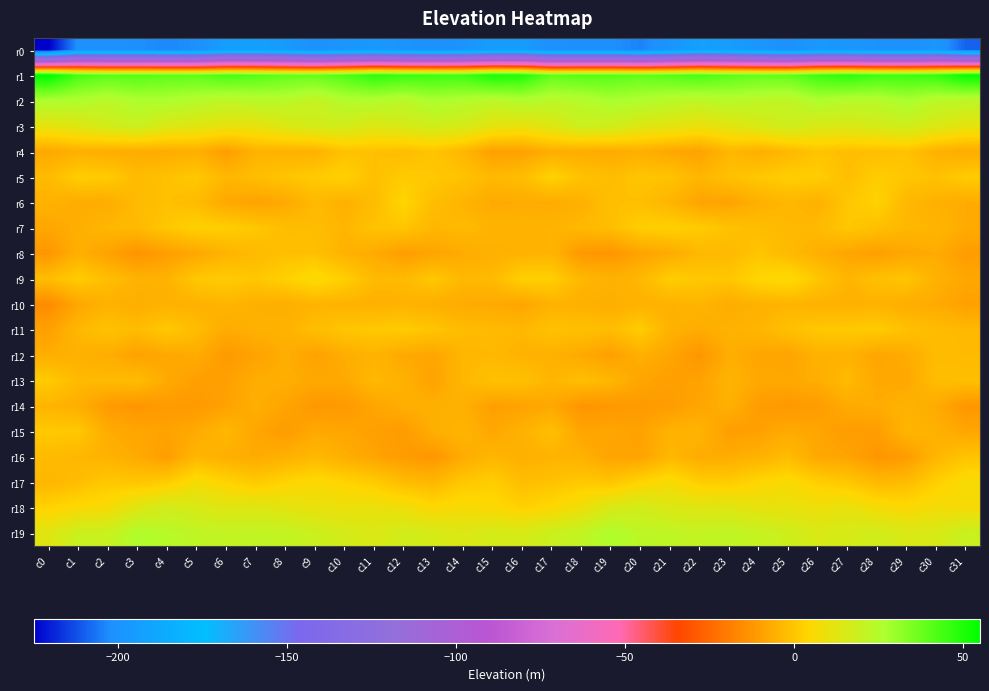

Reading left to right, list all the values displayed in this chart.

r0: c0=-225.4	c1=-200.9	c2=-201.7	c3=-202.2	c4=-203.6	c5=-202.2	c6=-193.7	c7=-192.9	c8=-196.0	c9=-201.1	c10=-198.4	c11=-196.7	c12=-199.4	c13=-201.6	c14=-199.4	c15=-194.8	c16=-194.6	c17=-202.0	c18=-202.1	c19=-202.2	c20=-204.4	c21=-199.0	c22=-192.3	c23=-194.2	c24=-197.8	c25=-201.3	c26=-196.7	c27=-197.9	c28=-200.1	c29=-201.3	c30=-198.1	c31=-209.5
r1: c0=55.4	c1=43.3	c2=40.2	c3=41.0	c4=39.7	c5=39.4	c6=42.9	c7=41.3	c8=38.9	c9=38.2	c10=42.1	c11=47.8	c12=45.4	c13=44.8	c14=44.8	c15=50.9	c16=49.5	c17=39.0	c18=40.8	c19=40.8	c20=38.8	c21=40.9	c22=42.9	c23=40.0	c24=38.4	c25=39.0	c26=45.1	c27=47.6	c28=44.8	c29=44.7	c30=46.3	c31=53.9
r2: c0=26.5	c1=25.5	c2=23.2	c3=26.3	c4=26.2	c5=24.3	c6=22.0	c7=23.5	c8=23.5	c9=20.5	c10=24.7	c11=25.0	c12=23.0	c13=26.5	c14=24.9	c15=22.7	c16=25.2	c17=22.8	c18=24.3	c19=26.8	c20=25.6	c21=23.2	c22=22.0	c23=23.9	c24=22.3	c25=21.4	c26=25.9	c27=24.0	c28=23.7	c29=27.2	c30=22.9	c31=22.2
r3: c0=11.0	c1=13.4	c2=16.8	c3=18.9	c4=14.4	c5=12.5	c6=10.8	c7=10.7	c8=14.2	c9=16.5	c10=16.9	c11=13.8	c12=15.6	c13=17.4	c14=16.0	c15=11.7	c16=10.0	c17=13.5	c18=18.3	c19=17.6	c20=13.3	c21=12.1	c22=9.8	c23=12.3	c24=14.9	c25=17.8	c26=14.9	c27=14.6	c28=16.0	c29=17.7	c30=14.4	c31=11.1
r4: c0=-7.7	c1=-5.8	c2=-6.5	c3=-6.6	c4=-6.9	c5=-5.9	c6=-10.4	c7=-5.1	c8=-5.2	c9=-5.3	c10=-0.9	c11=-1.3	c12=-2.2	c13=-0.3	c14=-3.7	c15=-9.8	c16=-9.3	c17=-6.4	c18=-6.6	c19=-7.0	c20=-5.9	c21=-7.9	c22=-9.3	c23=-3.8	c24=-5.9	c25=-3.5	c26=-0.5	c27=-1.9	c28=-1.6	c29=-0.8	c30=-5.5	c31=-6.8
r5: c0=-2.8	c1=2.0	c2=1.5	c3=-2.9	c4=-1.0	c5=0.7	c6=-3.8	c7=-2.0	c8=-0.3	c9=1.2	c10=2.8	c11=-1.5	c12=1.2	c13=0.6	c14=-0.8	c15=-3.2	c16=-2.0	c17=3.2	c18=-0.8	c19=-2.3	c20=-0.2	c21=-0.7	c22=-3.9	c23=-1.2	c24=0.4	c25=2.0	c26=1.7	c27=-1.7	c28=1.7	c29=0.2	c30=-1.1	c31=1.8
r6: c0=-5.2	c1=-6.7	c2=-6.6	c3=-2.9	c4=-1.2	c5=-2.7	c6=-7.7	c7=-9.1	c8=-7.4	c9=-3.2	c10=-5.5	c11=-2.4	c12=4.1	c13=-2.2	c14=-4.5	c15=-7.3	c16=-6.7	c17=-7.0	c18=-5.6	c19=-1.4	c20=-1.5	c21=-4.4	c22=-8.8	c23=-9.1	c24=-5.5	c25=-3.7	c26=-5.3	c27=0.4	c28=3.2	c29=-3.5	c30=-5.5	c31=-6.8
r7: c0=-8.1	c1=-6.2	c2=-3.7	c3=-3.0	c4=0.3	c5=2.8	c6=2.1	c7=0.3	c8=-2.0	c9=-2.4	c10=-4.1	c11=-0.6	c12=-0.1	c13=-4.0	c14=-3.1	c15=-4.5	c16=-4.8	c17=-4.6	c18=-3.3	c19=-2.1	c20=2.0	c21=2.8	c22=1.4	c23=-0.9	c24=-2.0	c25=-3.5	c26=-3.1	c27=0.4	c28=-1.6	c29=-3.8	c30=-4.1	c31=-7.0
r8: c0=-12.3	c1=-5.7	c2=-9.4	c3=-13.1	c4=-10.2	c5=-7.9	c6=-4.8	c7=-2.8	c8=-1.5	c9=-1.4	c10=-5.0	c11=-7.1	c12=-10.2	c13=-8.7	c14=-6.8	c15=-5.6	c16=-5.1	c17=-4.6	c18=-11.8	c19=-12.4	c20=-9.0	c21=-7.0	c22=-3.4	c23=-3.2	c24=-0.3	c25=-3.1	c26=-5.6	c27=-8.3	c28=-10.1	c29=-8.0	c30=-6.7	c31=-10.6
r9: c0=-2.1	c1=1.7	c2=-2.0	c3=-5.0	c4=-5.2	c5=0.7	c6=1.4	c7=0.1	c8=2.8	c9=6.1	c10=2.3	c11=-3.1	c12=-3.2	c13=0.5	c14=-3.5	c15=-3.0	c16=2.6	c17=2.4	c18=-3.7	c19=-5.4	c20=-3.5	c21=2.0	c22=0.5	c23=0.4	c24=4.5	c25=5.9	c26=0.2	c27=-4.3	c28=-1.4	c29=-0.2	c30=-5.3	c31=-8.0
r10: c0=-15.2	c1=-8.0	c2=-5.3	c3=-6.3	c4=-5.2	c5=-5.4	c6=-4.2	c7=-5.8	c8=-6.2	c9=-4.5	c10=-5.0	c11=-5.4	c12=-5.0	c13=-6.0	c14=-6.9	c15=-7.4	c16=-8.3	c17=-5.1	c18=-5.6	c19=-6.1	c20=-5.1	c21=-5.3	c22=-4.2	c23=-6.8	c24=-5.4	c25=-4.4	c26=-5.2	c27=-5.5	c28=-5.0	c29=-6.4	c30=-7.2	c31=-9.7
r11: c0=-9.8	c1=-3.6	c2=-0.8	c3=-2.6	c4=0.8	c5=-2.3	c6=-7.0	c7=-5.4	c8=-5.2	c9=-2.1	c10=-0.1	c11=0.7	c12=1.4	c13=-0.2	c14=-2.5	c15=-3.0	c16=-3.6	c17=-1.0	c18=-1.4	c19=-2.2	c20=1.7	c21=-5.2	c22=-6.8	c23=-5.2	c24=-4.2	c25=-1.4	c26=0.5	c27=0.9	c28=1.3	c29=-1.1	c30=-2.5	c31=-3.4
r12: c0=-6.2	c1=-5.4	c2=-6.6	c3=-9.4	c4=-7.8	c5=-6.8	c6=-11.5	c7=-9.2	c8=-6.4	c9=-9.3	c10=-6.6	c11=-4.6	c12=-7.4	c13=-8.3	c14=-4.1	c15=-3.6	c16=-4.9	c17=-5.3	c18=-7.4	c19=-9.8	c20=-5.8	c21=-8.5	c22=-12.4	c23=-6.3	c24=-8.2	c25=-8.7	c26=-5.2	c27=-5.1	c28=-8.3	c29=-6.9	c30=-2.5	c31=-3.0
r13: c0=1.4	c1=-3.2	c2=-3.0	c3=-2.4	c4=-7.2	c5=-10.0	c6=-9.6	c7=-6.5	c8=-6.1	c9=-7.6	c10=-7.4	c11=-3.3	c12=-5.4	c13=-9.1	c14=-3.8	c15=-1.1	c16=-1.4	c17=-4.2	c18=-1.9	c19=-4.0	c20=-8.5	c21=-9.9	c22=-9.2	c23=-4.8	c24=-7.5	c25=-7.4	c26=-6.3	c27=-2.8	c28=-7.7	c29=-7.5	c30=-2.2	c31=-1.7
r14: c0=-4.5	c1=-5.9	c2=-11.1	c3=-12.5	c4=-11.2	c5=-11.6	c6=-9.2	c7=-6.0	c8=-8.6	c9=-12.1	c10=-11.6	c11=-8.4	c12=-6.1	c13=-5.8	c14=-5.6	c15=-9.9	c16=-9.1	c17=-7.7	c18=-12.6	c19=-12.0	c20=-11.4	c21=-10.6	c22=-8.5	c23=-5.5	c24=-10.8	c25=-12.0	c26=-10.7	c27=-7.1	c28=-6.6	c29=-5.2	c30=-7.0	c31=-12.4
r15: c0=0.8	c1=0.6	c2=-6.8	c3=-8.3	c4=-9.2	c5=-7.1	c6=-3.5	c7=-8.2	c8=-10.9	c9=-7.4	c10=-8.3	c11=-9.9	c12=-11.1	c13=-6.0	c14=-4.5	c15=-8.0	c16=-5.1	c17=-1.7	c18=-8.5	c19=-8.4	c20=-9.4	c21=-5.1	c22=-4.5	c23=-10.3	c24=-9.6	c25=-7.0	c26=-8.4	c27=-10.7	c28=-10.5	c29=-4.1	c30=-5.6	c31=-8.1
r16: c0=-2.8	c1=-3.9	c2=-5.0	c3=-7.2	c4=-10.3	c5=-4.1	c6=-5.8	c7=-7.0	c8=-5.5	c9=-3.4	c10=-6.1	c11=-8.6	c12=-11.0	c13=-12.4	c14=-6.8	c15=-3.9	c16=-5.8	c17=-4.5	c18=-5.3	c19=-9.0	c20=-8.9	c21=-3.5	c22=-6.9	c23=-6.6	c24=-5.0	c25=-2.6	c26=-7.8	c27=-8.8	c28=-12.4	c29=-10.9	c30=-3.9	c31=-0.6
r17: c0=-4.1	c1=-2.1	c2=0.8	c3=-0.0	c4=1.7	c5=7.1	c6=3.6	c7=1.0	c8=3.8	c9=5.7	c10=3.7	c11=1.5	c12=-2.3	c13=-3.7	c14=0.4	c15=2.1	c16=-1.9	c17=-0.9	c18=1.0	c19=-0.1	c20=3.9	c21=6.6	c22=2.0	c23=1.6	c24=4.5	c25=6.3	c26=2.5	c27=0.4	c28=-3.2	c29=-2.6	c30=2.5	c31=6.6
r18: c0=3.5	c1=5.5	c2=6.8	c3=13.1	c4=17.0	c5=15.0	c6=13.1	c7=13.3	c8=11.8	c9=10.3	c10=9.6	c11=9.9	c12=8.6	c13=5.4	c14=6.9	c15=5.5	c16=3.0	c17=5.2	c18=8.9	c19=15.0	c20=16.8	c21=14.0	c22=13.2	c23=12.9	c24=10.9	c25=10.4	c26=9.2	c27=10.6	c28=7.2	c29=5.7	c30=7.6	c31=6.8
r19: c0=12.8	c1=19.0	c2=19.2	c3=25.5	c4=23.8	c5=21.8	c6=20.9	c7=21.3	c8=21.0	c9=18.7	c10=16.3	c11=14.4	c12=17.2	c13=15.4	c14=14.0	c15=16.0	c16=15.6	c17=18.7	c18=21.3	c19=25.9	c20=22.5	c21=21.9	c22=20.5	c23=21.6	c24=20.1	c25=17.9	c26=14.9	c27=15.7	c28=17.1	c29=14.6	c30=15.1	c31=19.3